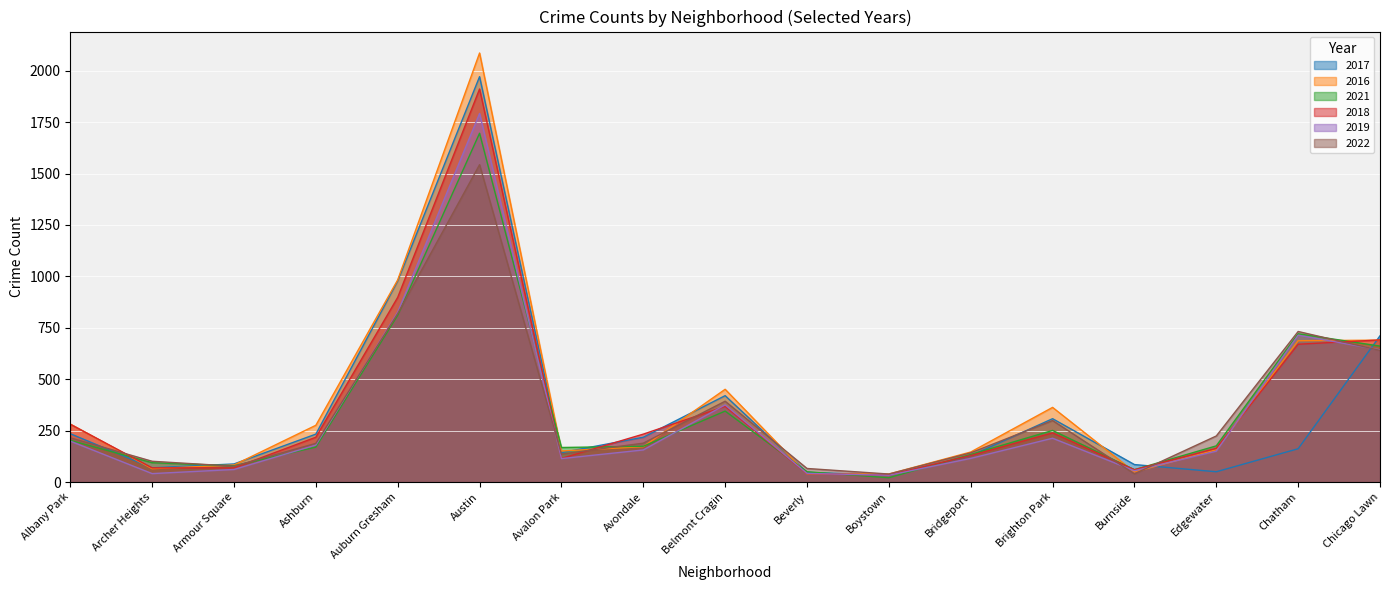

What position from the left is Albany Park?

1